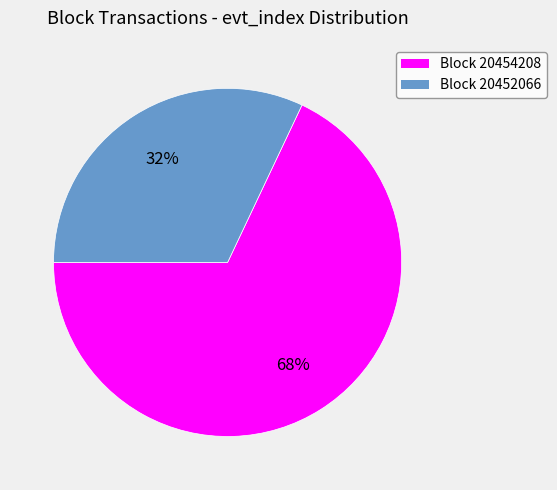

Is there a majority slice in this chart?

Yes